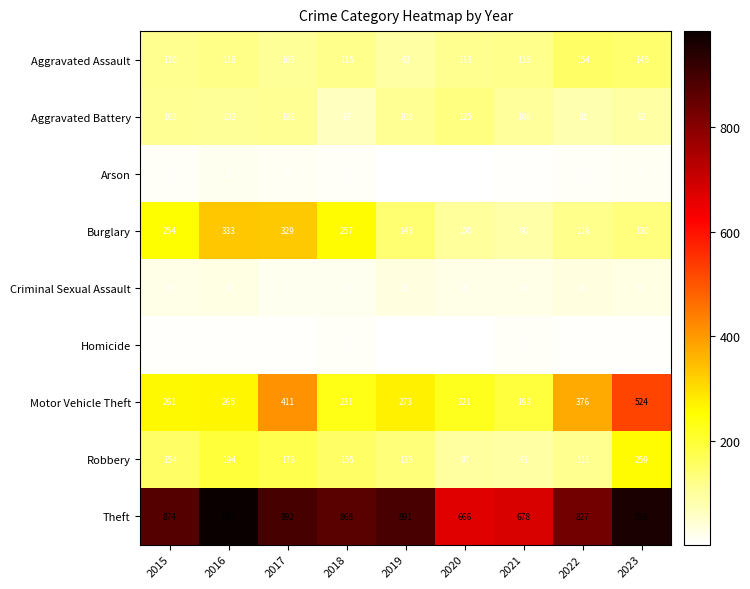

Is it true that Robbery equals 38 at 2017?

False